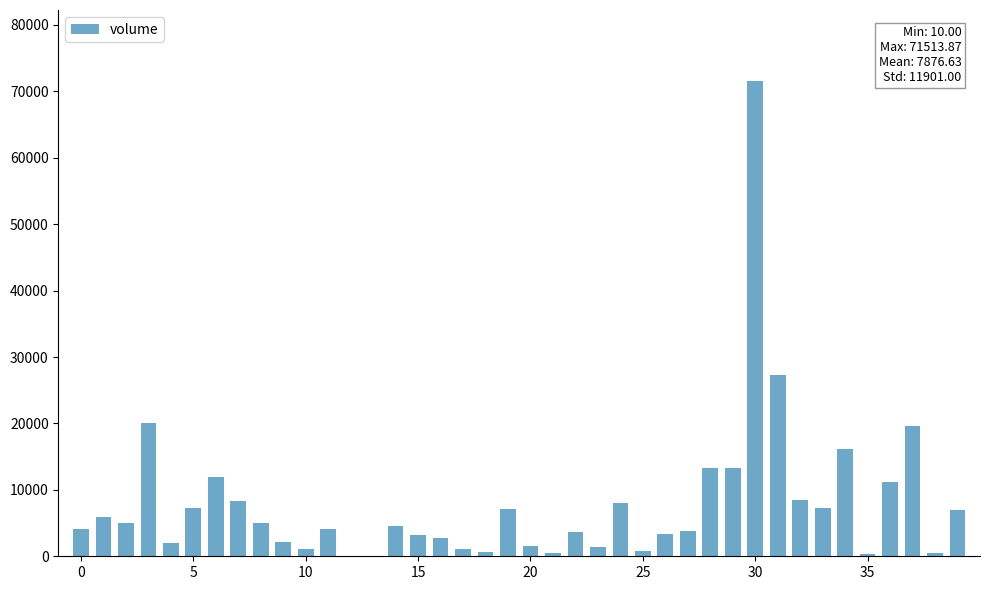

What is the sum of all values?

315065.3